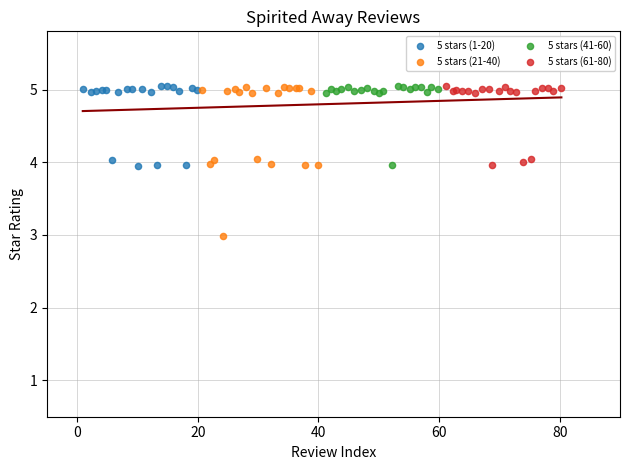

Which series has the widest spread of Y values?

5 stars (21-40)